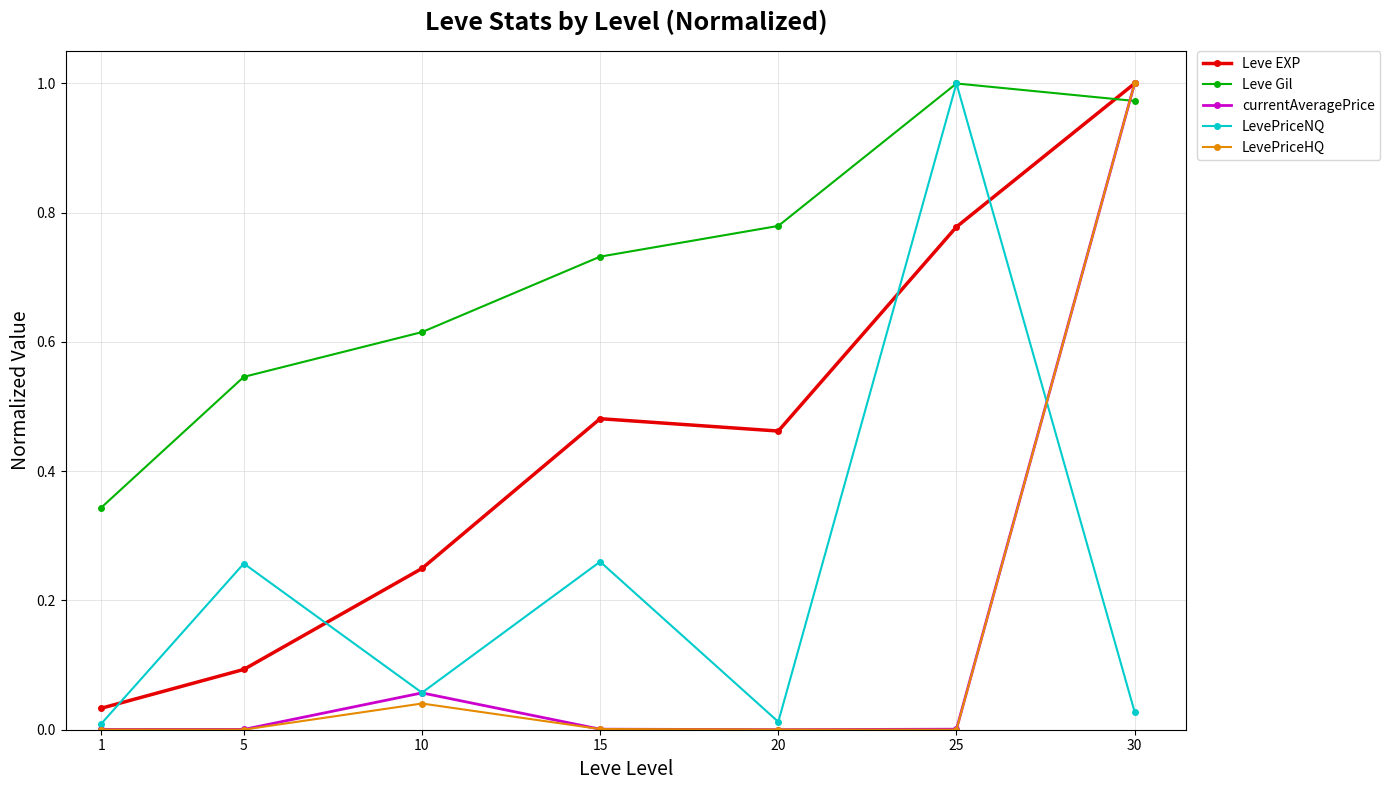

What are all the series names shown in the legend?

Leve EXP, Leve Gil, currentAveragePrice, LevePriceNQ, LevePriceHQ